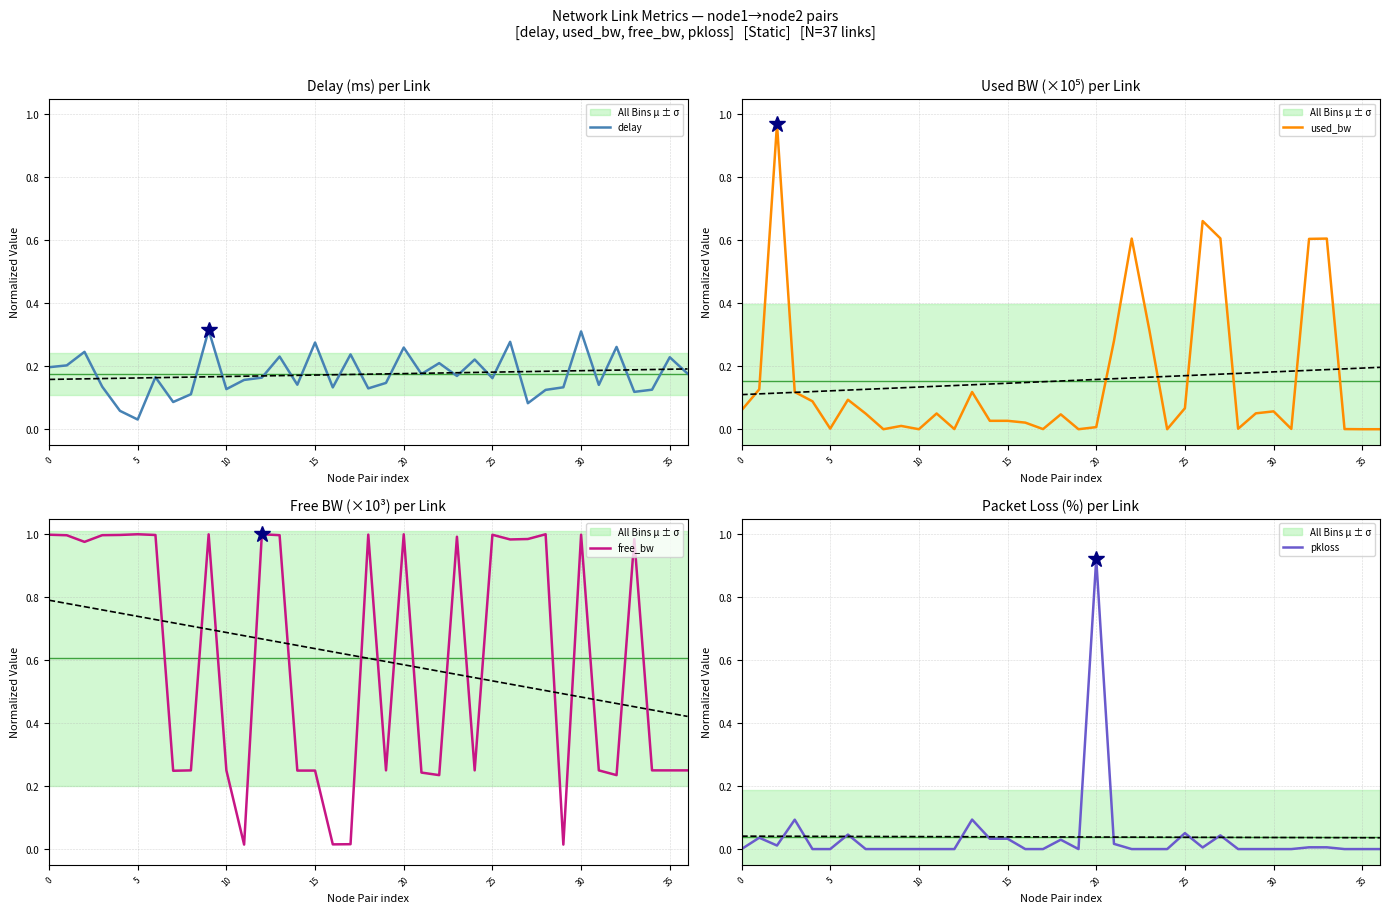

What is the difference between the maximum and second lowest values in the pkloss series?

0.9